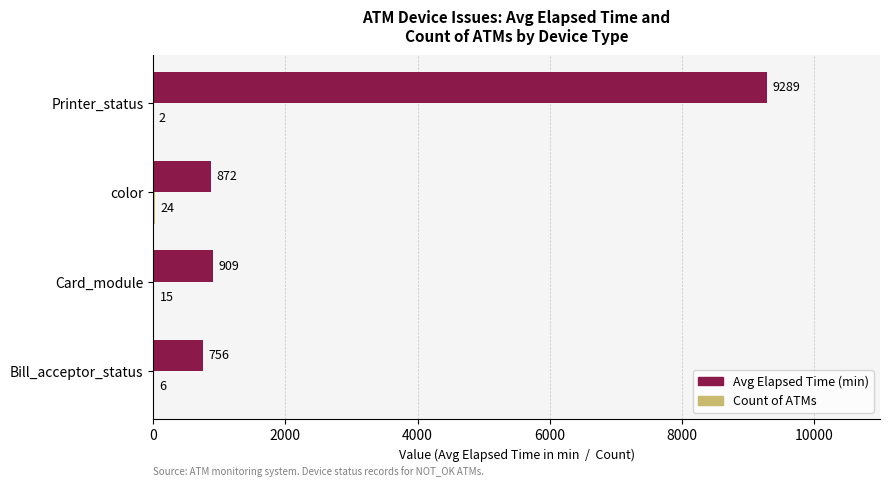

Which category has the highest value across all series?

Printer_status